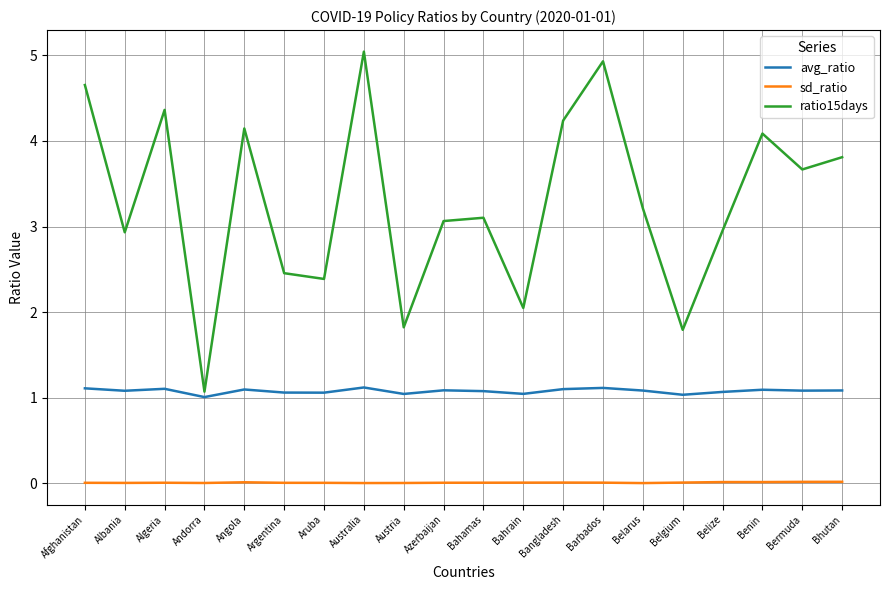

What is the difference between the highest and lowest values at Belarus?

3.2